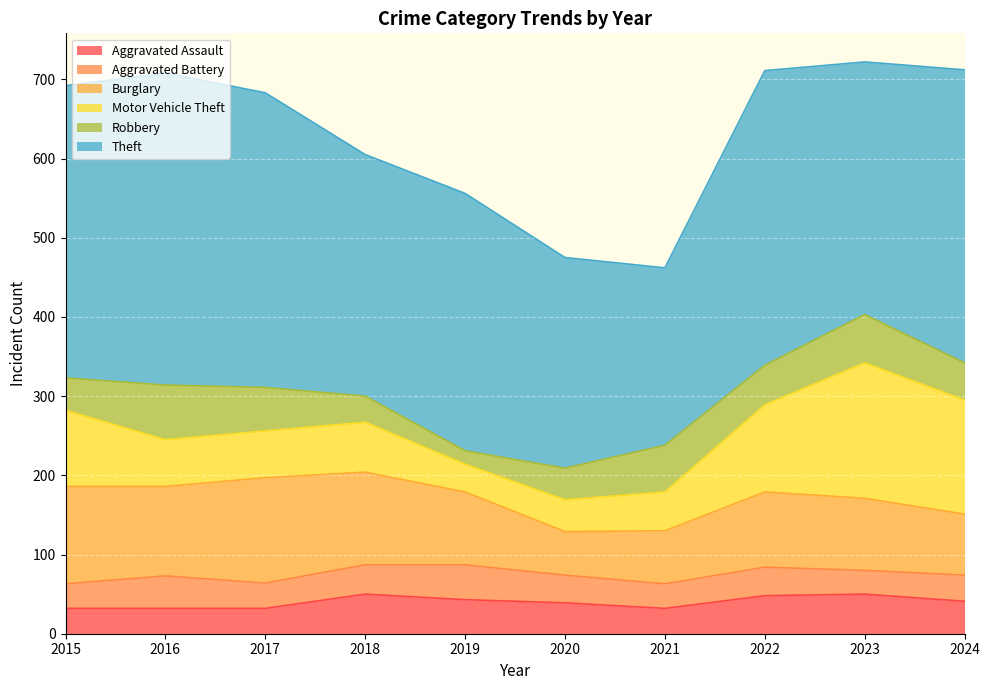

What is the difference between the Motor Vehicle Theft values at 2021 and 2015?

47